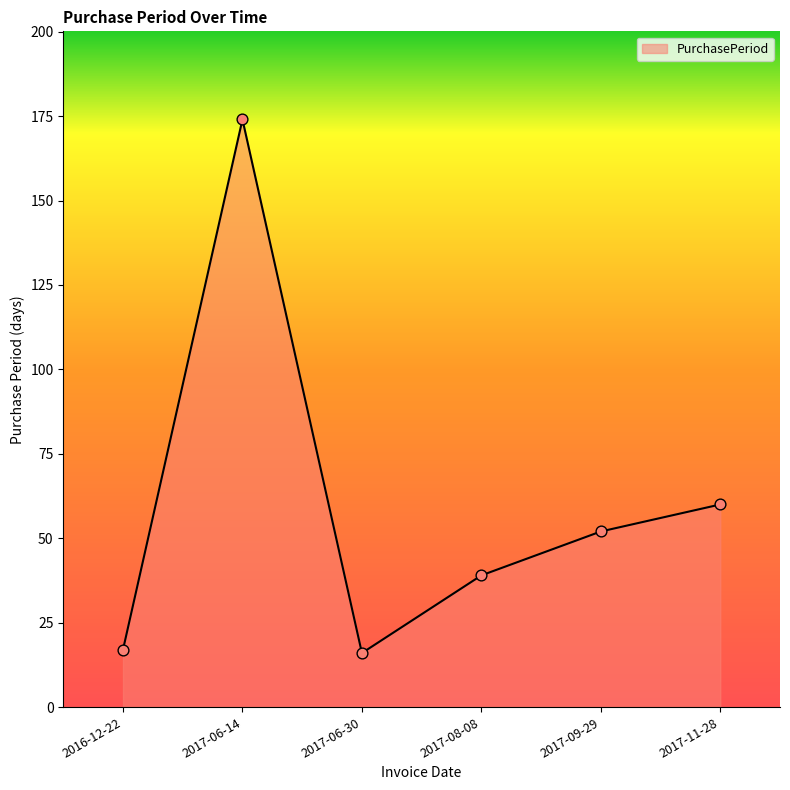

Which has a higher value, 2017-11-28 or 2017-06-14?

2017-06-14